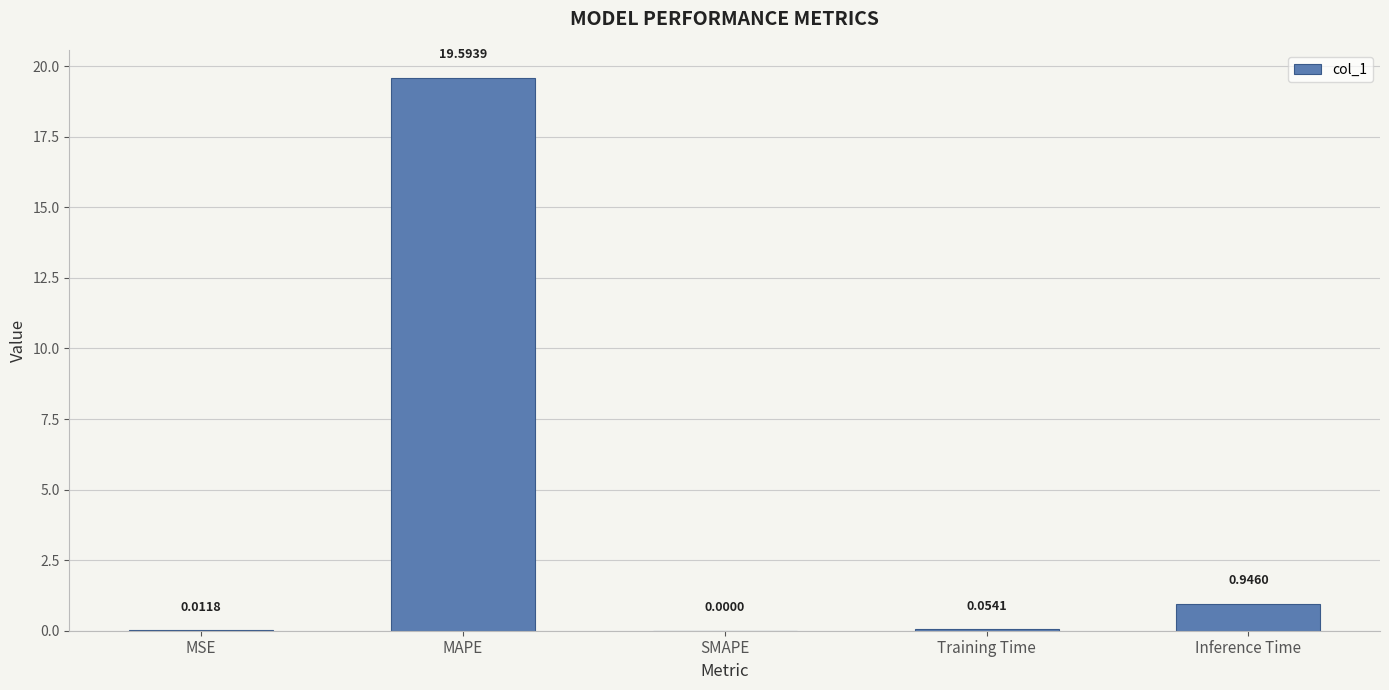

The value at Inference Time is 0.3. True or false?

False